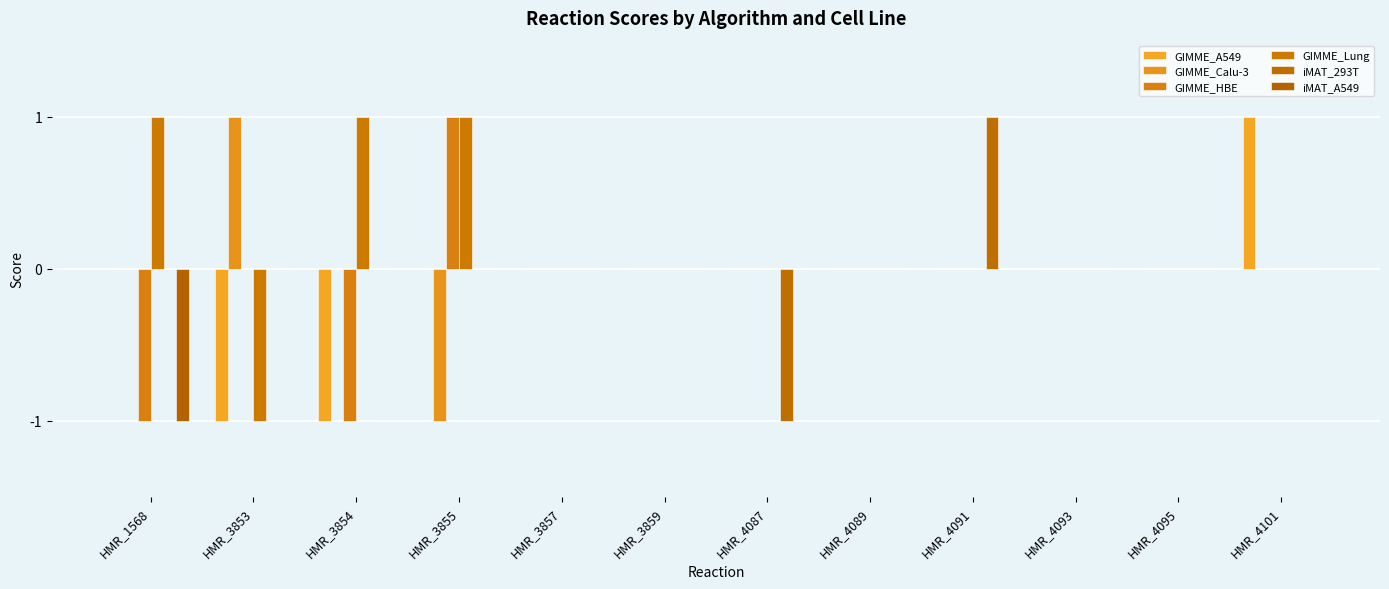

How many data points does each series have?

12